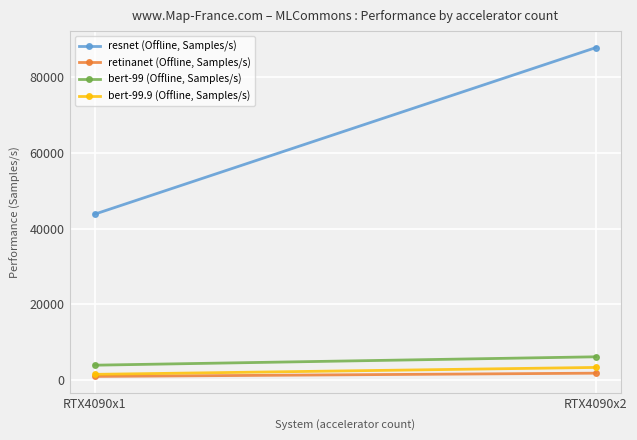

What is the sum of all resnet (Offline, Samples/s) values?

131727.4